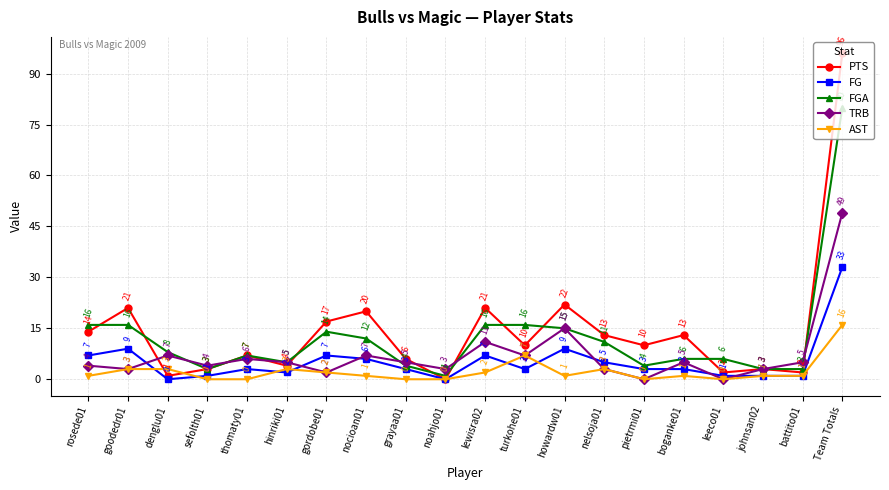

Which series has the largest total across all categories?

PTS